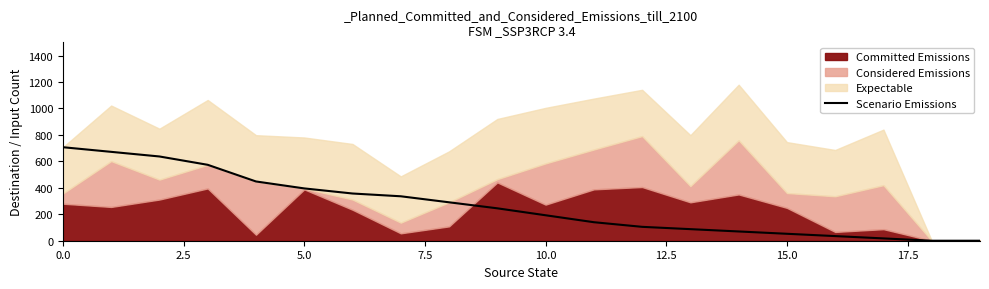

Does the chart have visible grid lines?

No